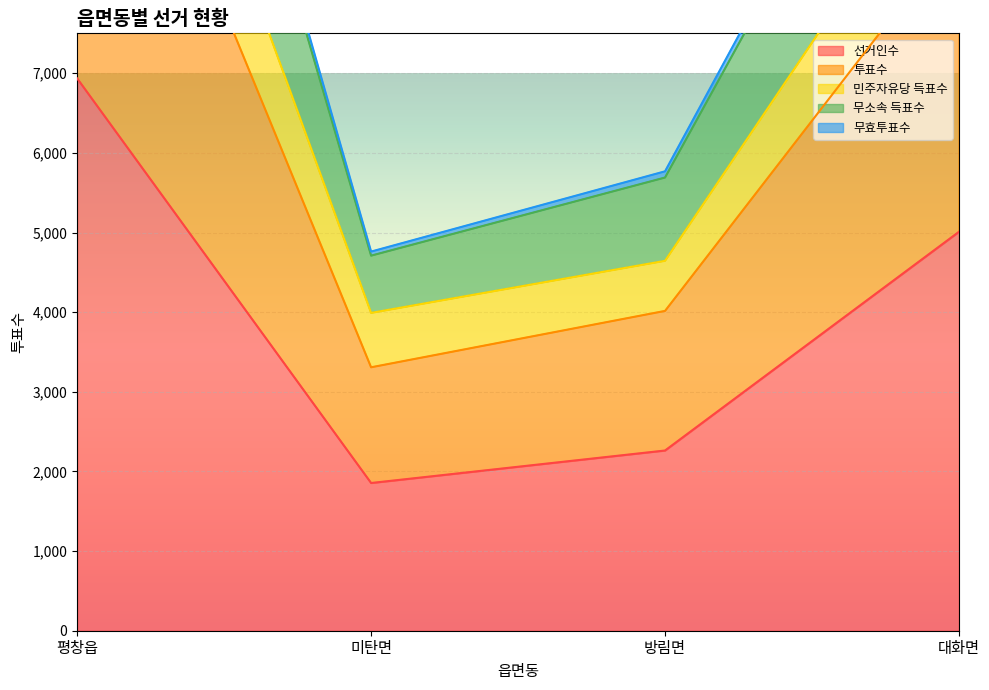

What is the average value of the 투표수 series?

10192